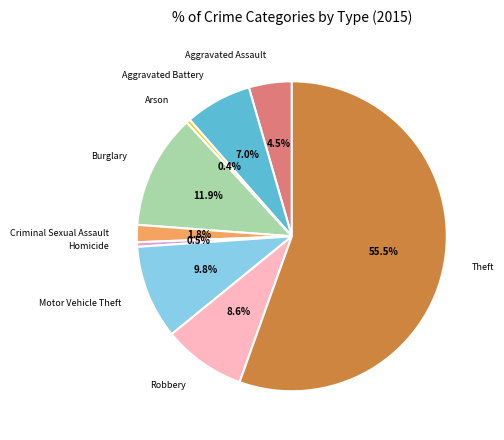

What portion of the pie excludes Aggravated Assault?

95.5%